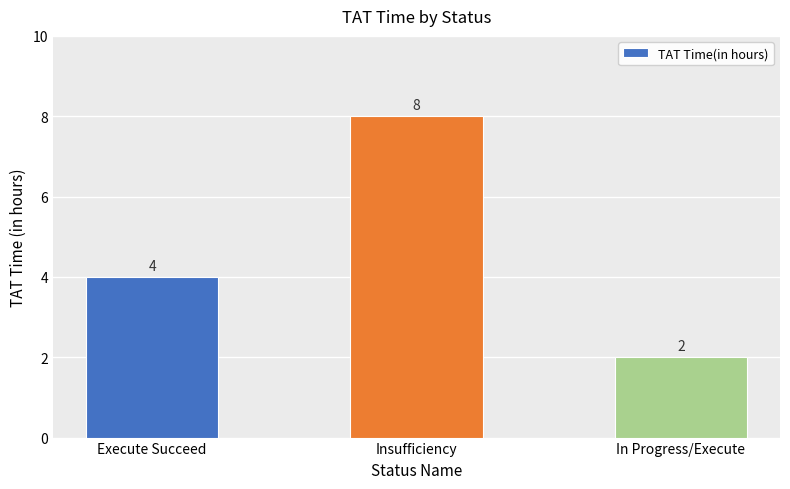

What is the label of the 2nd bar from the left?

Insufficiency